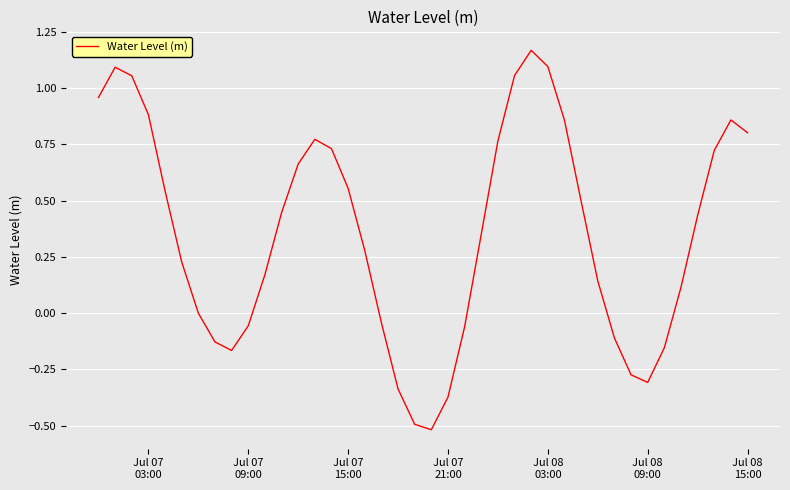

What is the difference between the maximum and minimum values?

1.7